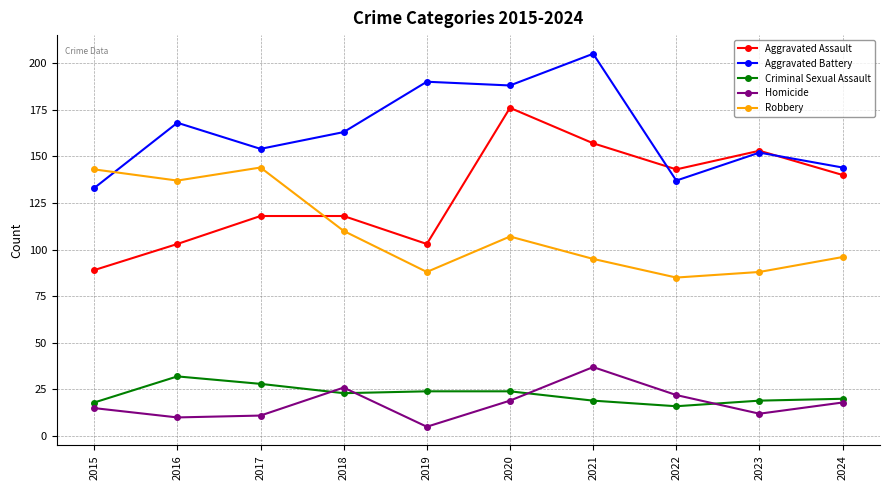

True or false: Criminal Sexual Assault and Aggravated Battery cross at least once.

False